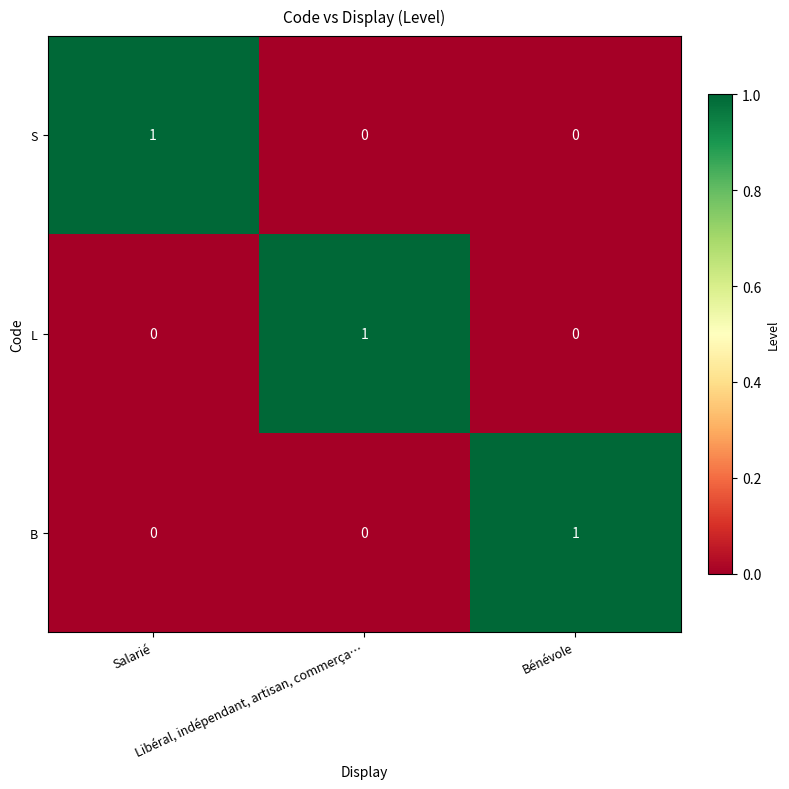

How many data points does each series have?

3